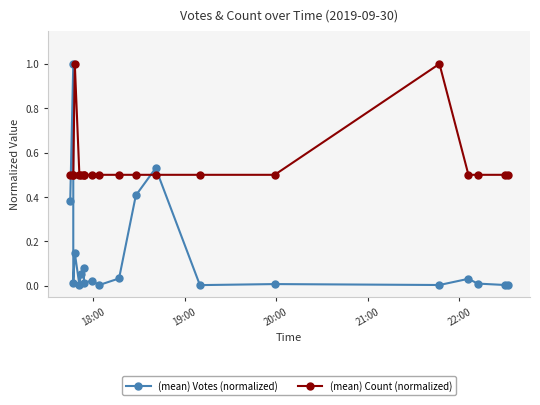

Is it true that (mean) Votes (normalized) equals 0.1 at 21:00?

False